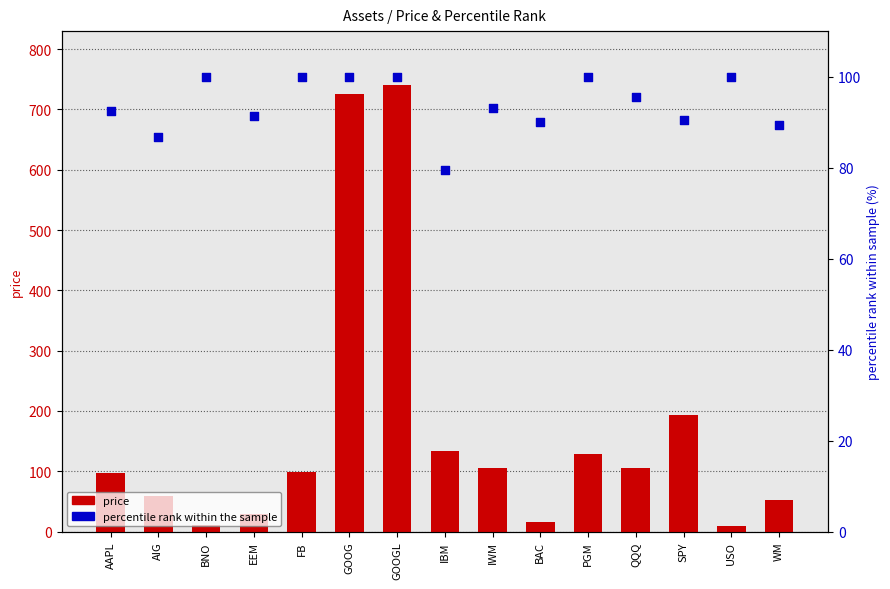

Is the value of percentile_rank at QQQ greater than the value of price at AIG?

Yes